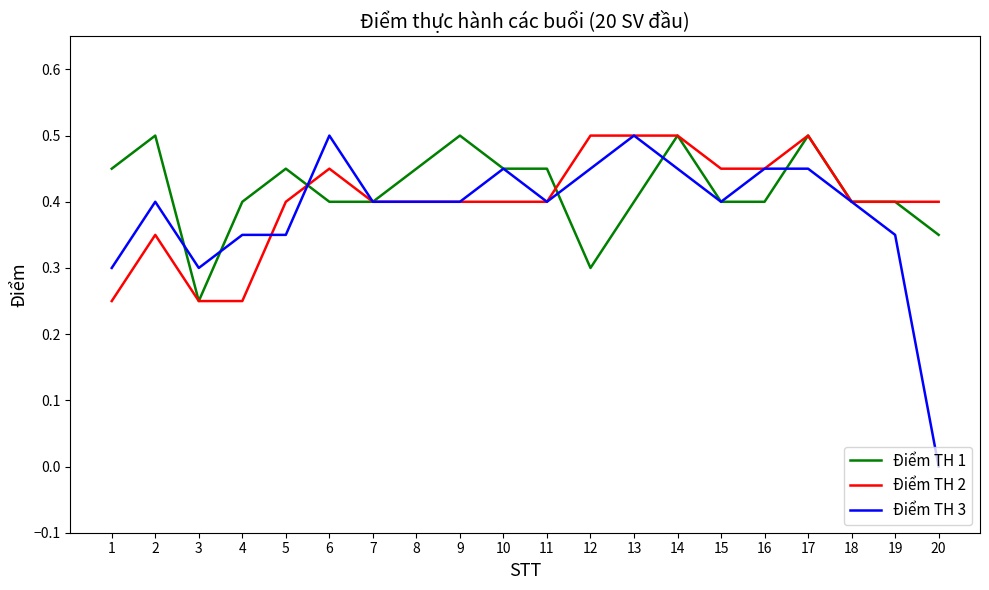

Is the value of Điểm TH 2 at 17 greater than the value of Điểm TH 3 at 10?

Yes